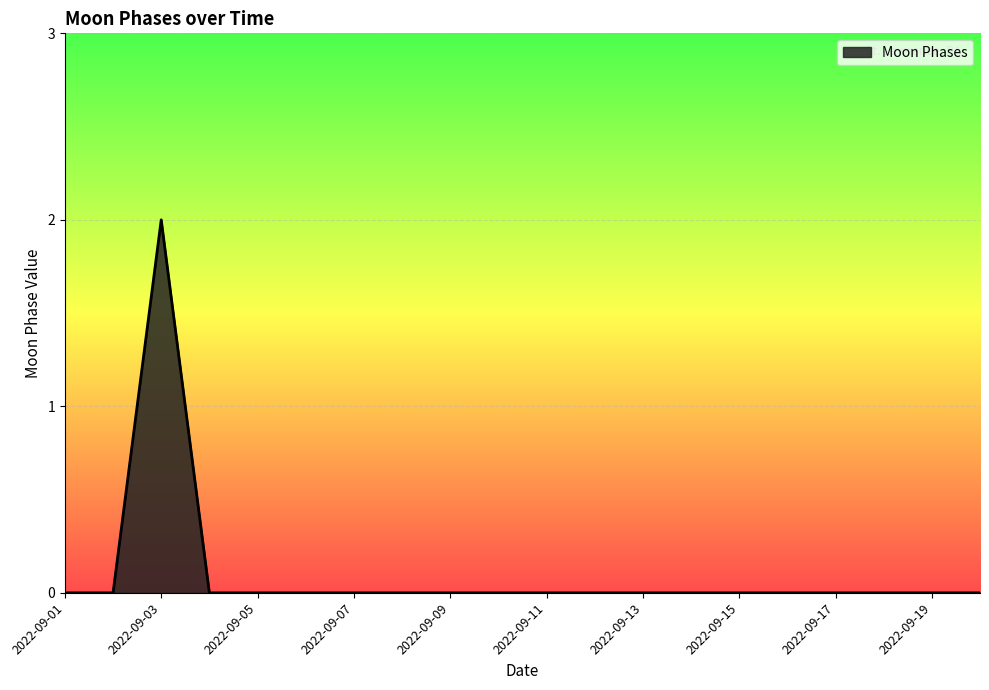

Is this an area chart (filled region under the line)?

Yes